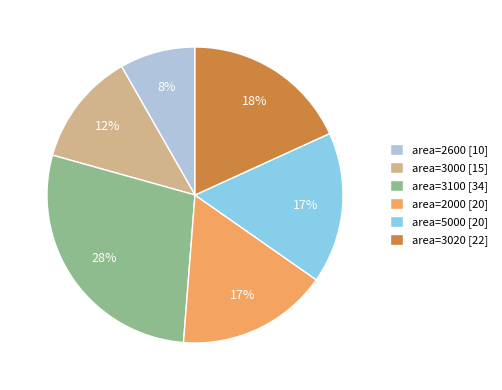

To the nearest percent, what percentage of the pie is area=2600 [10]?

8%